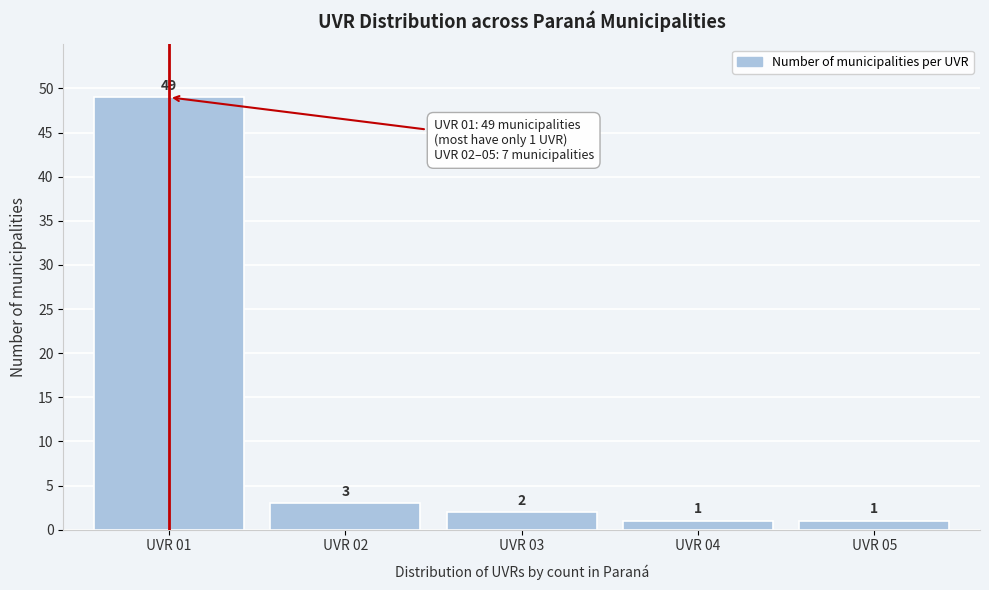

Reading left to right, extract all data points from this chart.

UVR 01=49	UVR 02=3	UVR 03=2	UVR 04=1	UVR 05=1